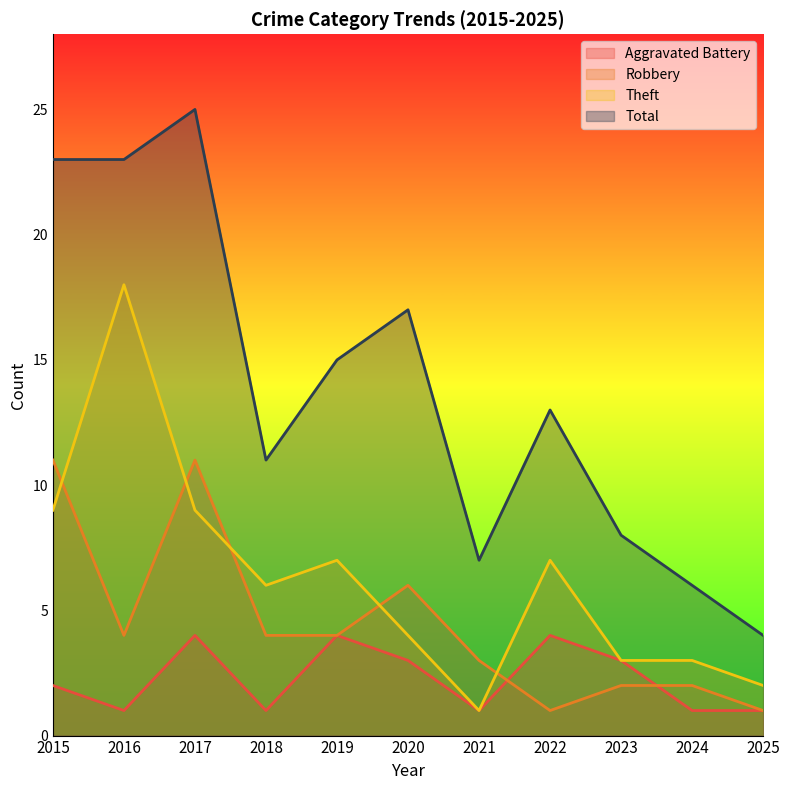

Count the Aggravated Battery values in the range 1 to 4.

11